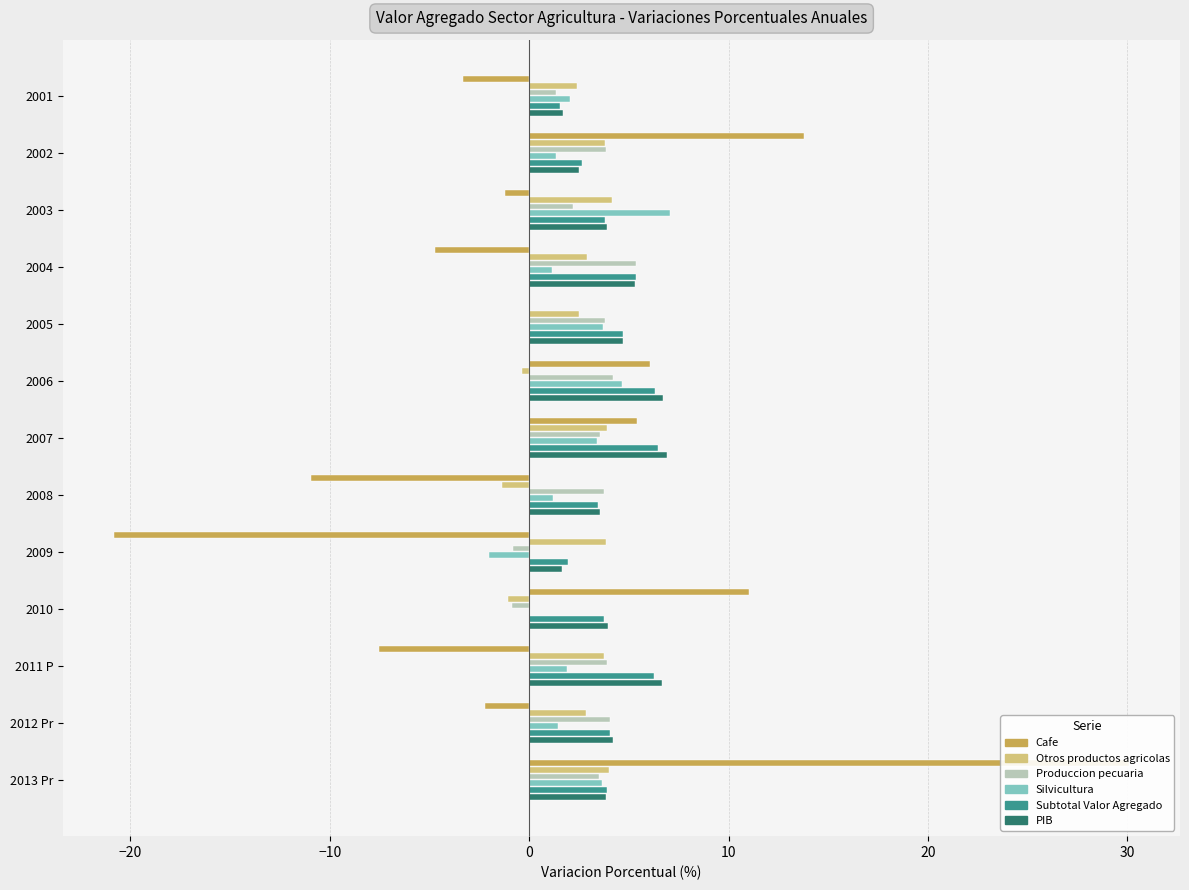

How many negative values does the Produccion pecuaria series have?

2